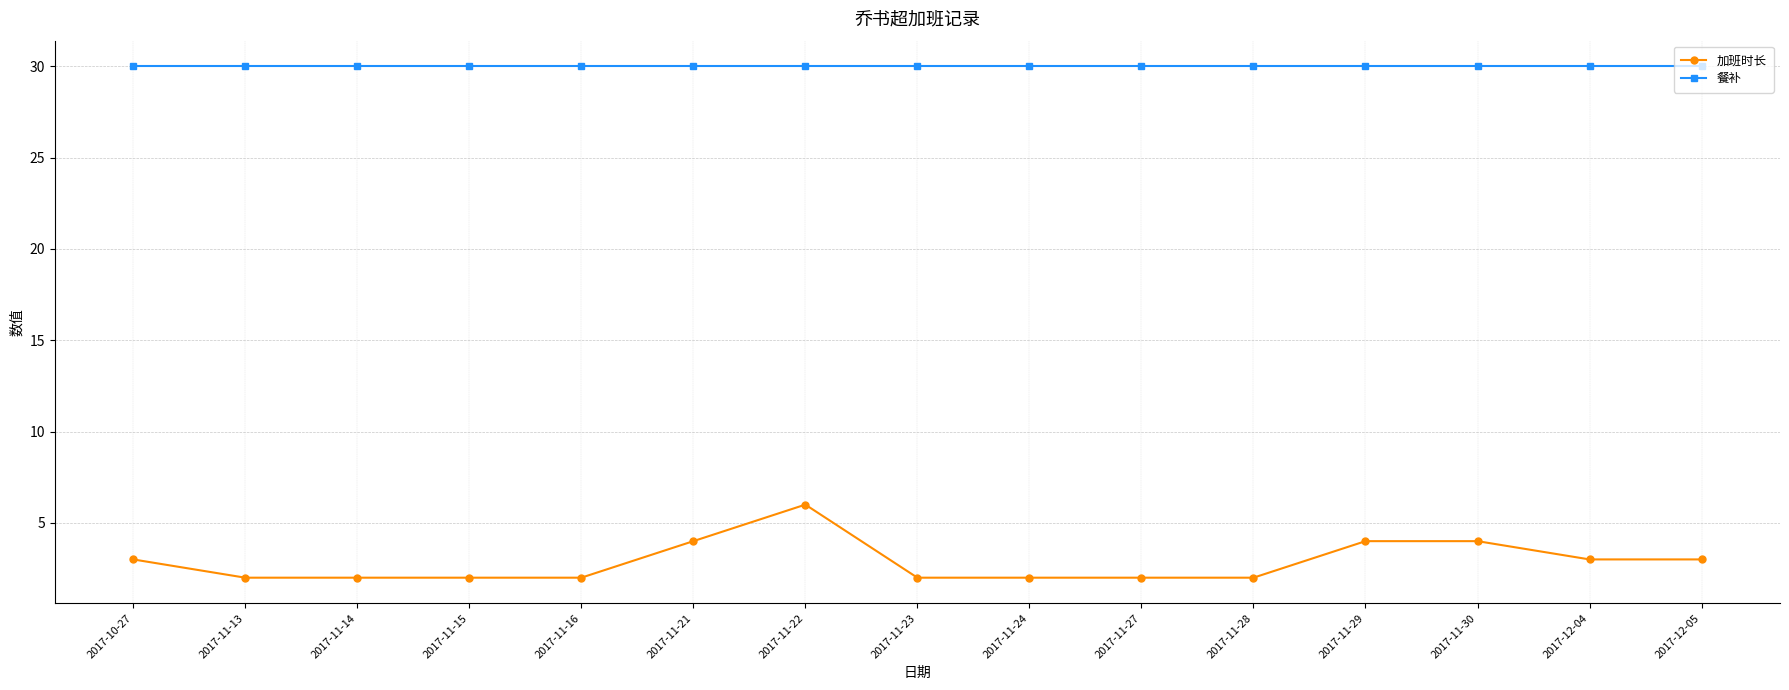

What is the greatest value displayed?

30